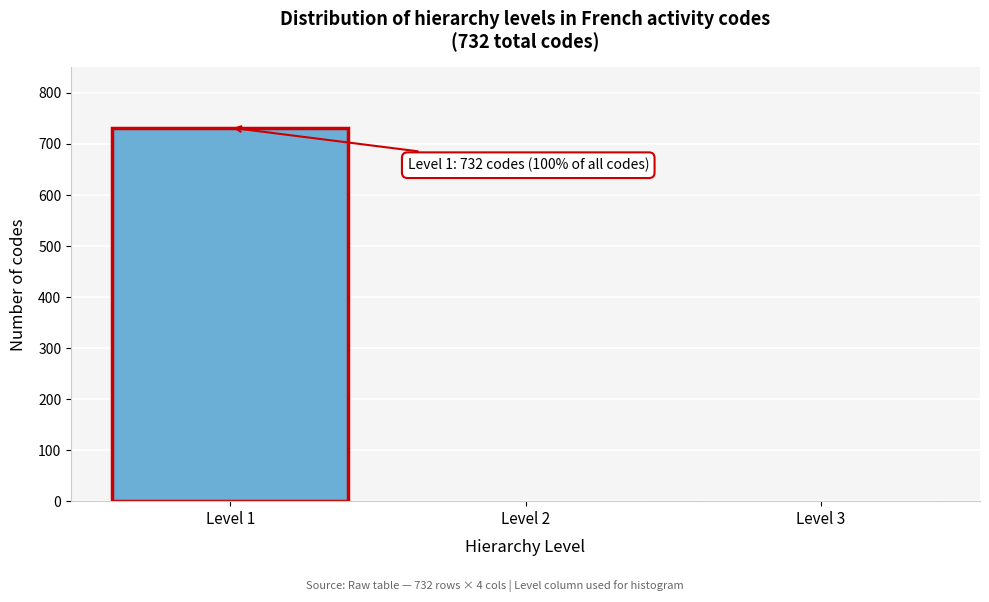

Reading left to right, transcribe all the data shown in this chart.

Level 1=732	Level 2=0	Level 3=0